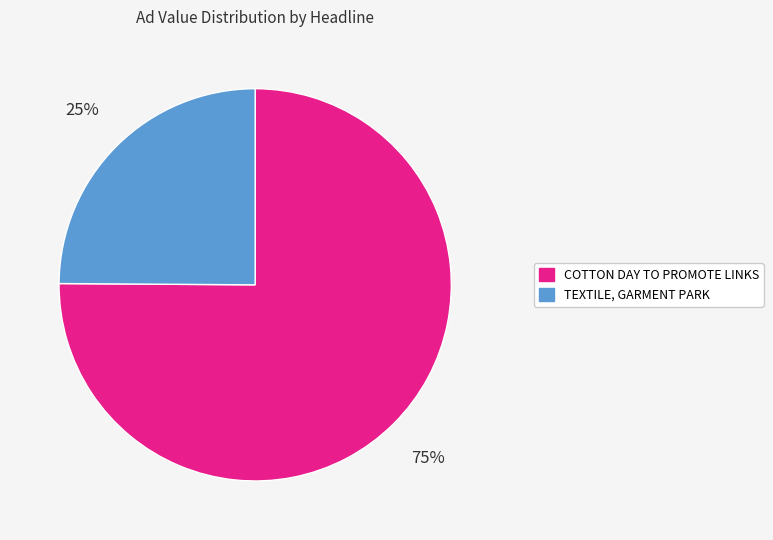

The COTTON DAY TO PROMOTE LINKS slice represents 75% of the pie. True or false?

True